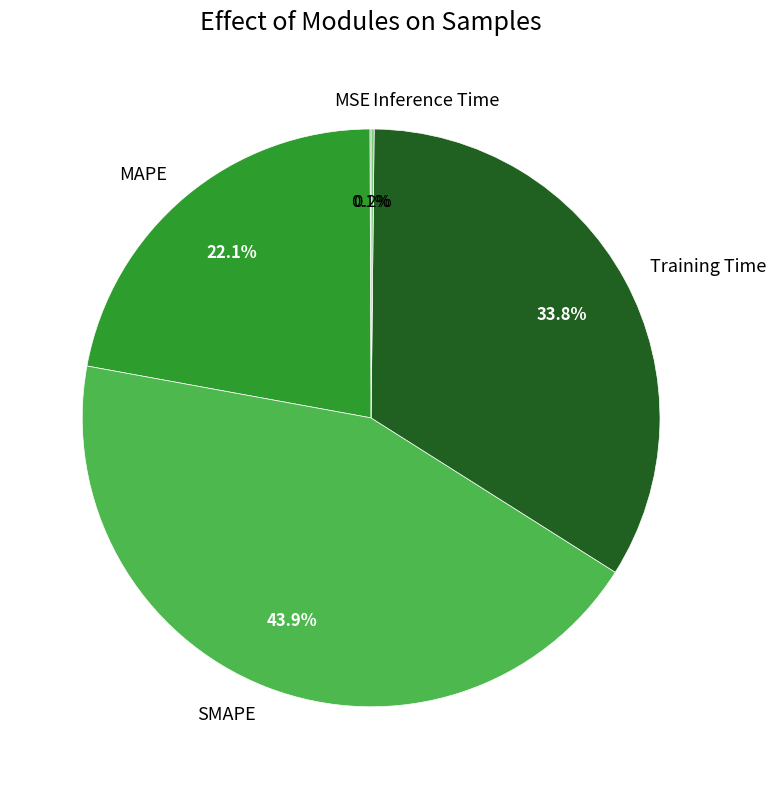

To the nearest percent, what is the difference between the largest and smallest slice percentages?

44%